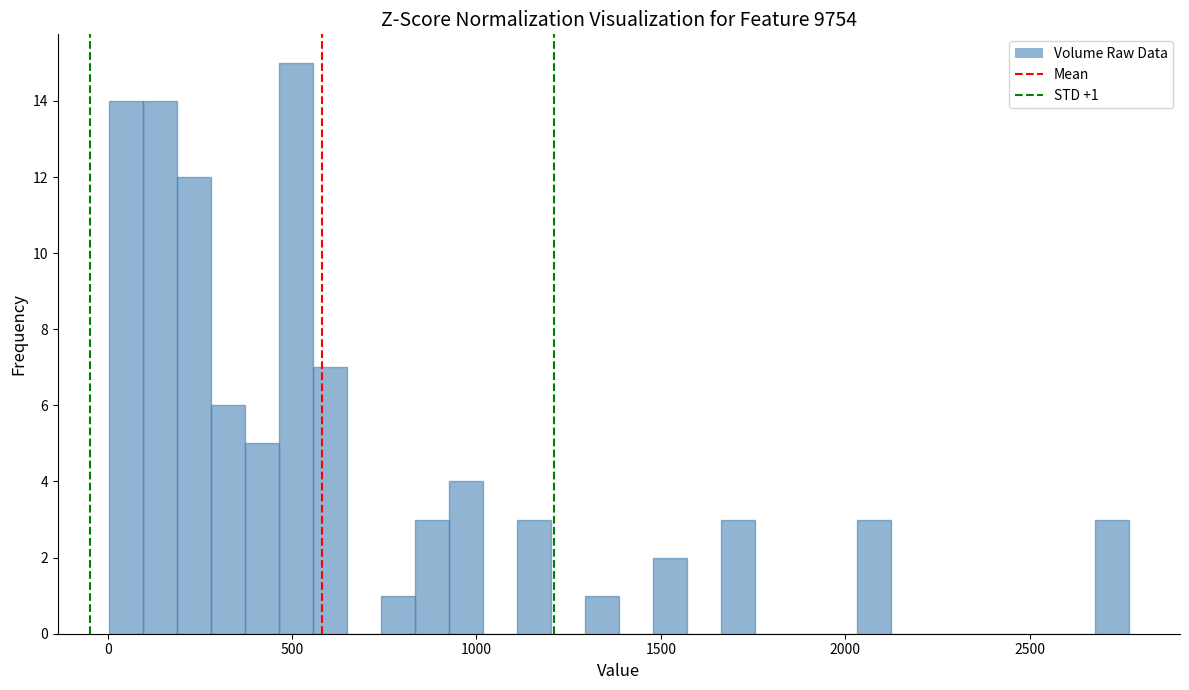

Read against the x-axis, roughly where is the centre of the tallest bar?

500